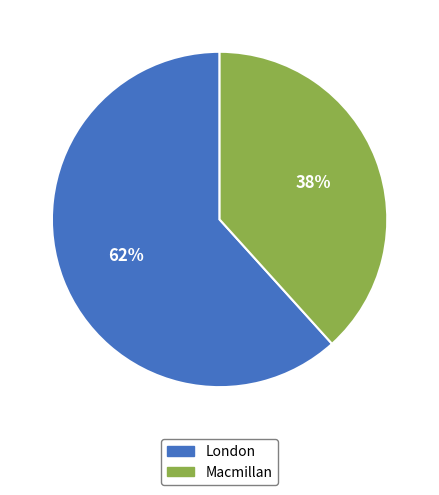

Which slice is the largest?

London